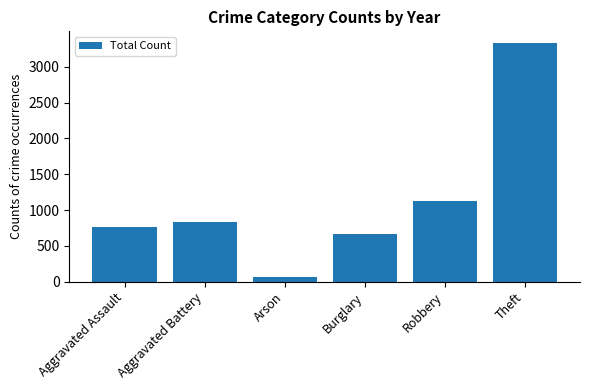

What is the label of the 1st bar from the right?

Theft